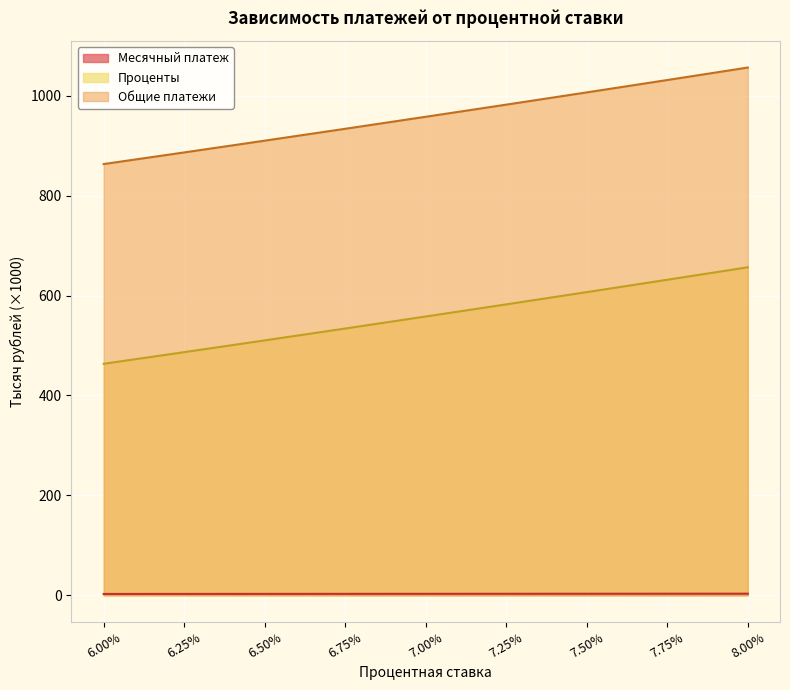

True or false: Проценты and Месячный платеж cross at least once.

False